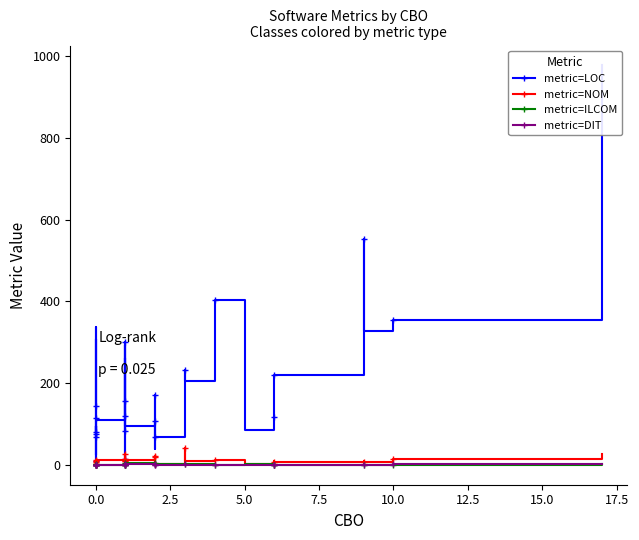

True or false: metric=ILCOM and metric=NOM intersect in this chart.

False